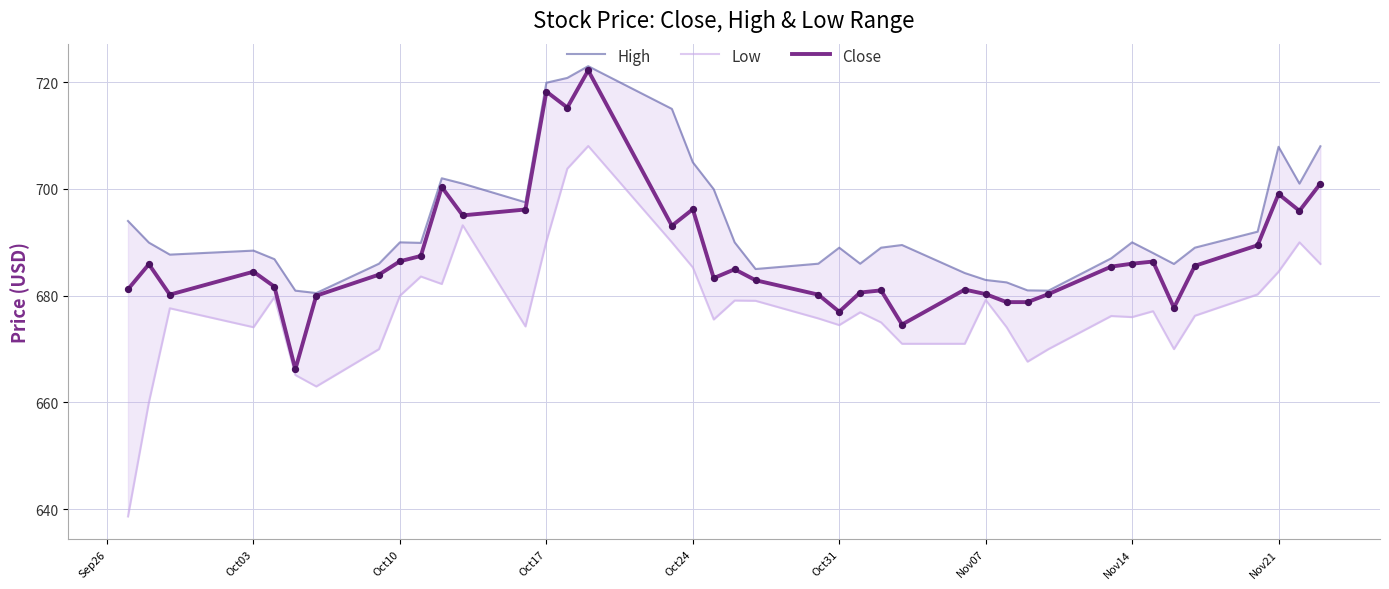

The value of Close at Oct31 is 1029.5. True or false?

False